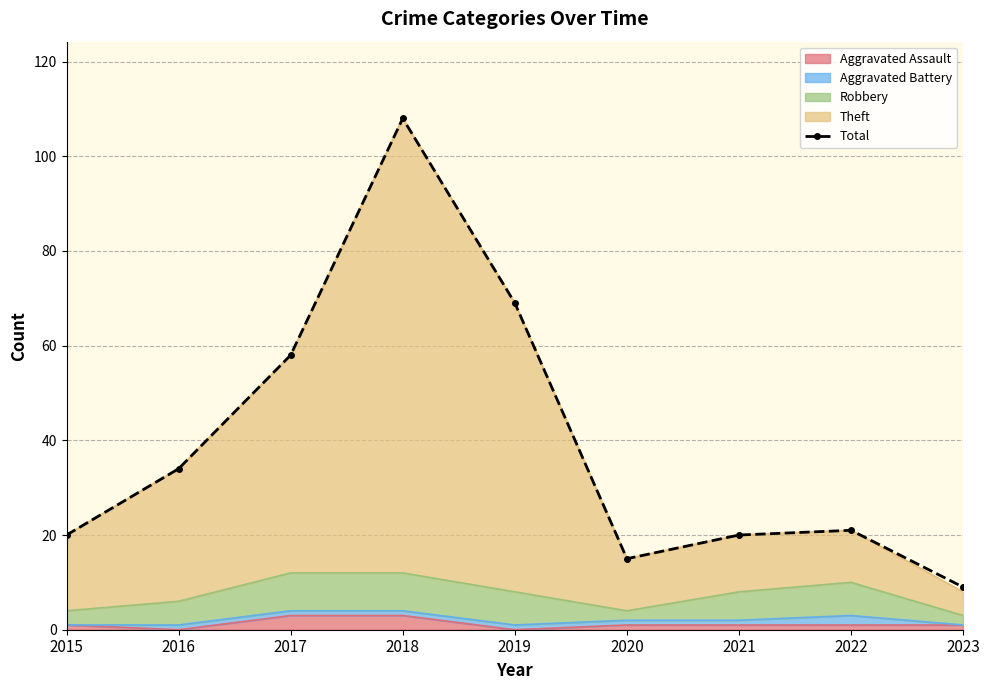

True or false: the data shows 9 at 2023.

True